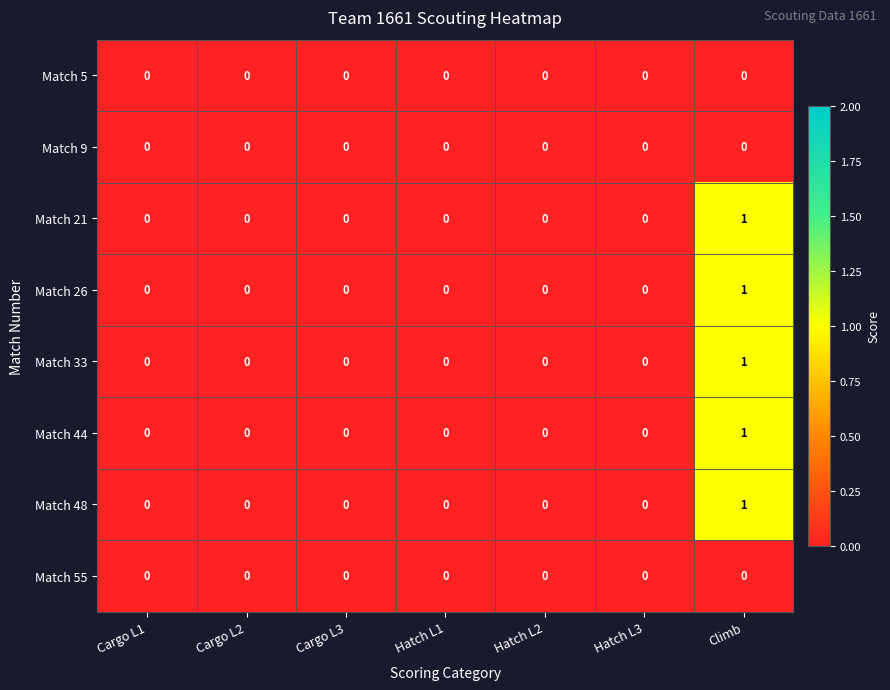

The Match 9 series shows 0 at Hatch L2. True or false?

True